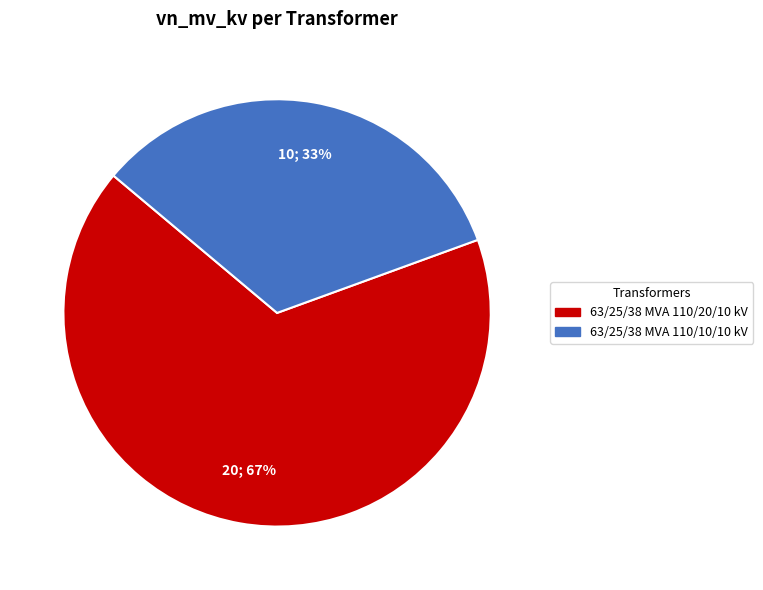

What is the largest slice in the pie chart?

63/25/38 MVA 110/20/10 kV